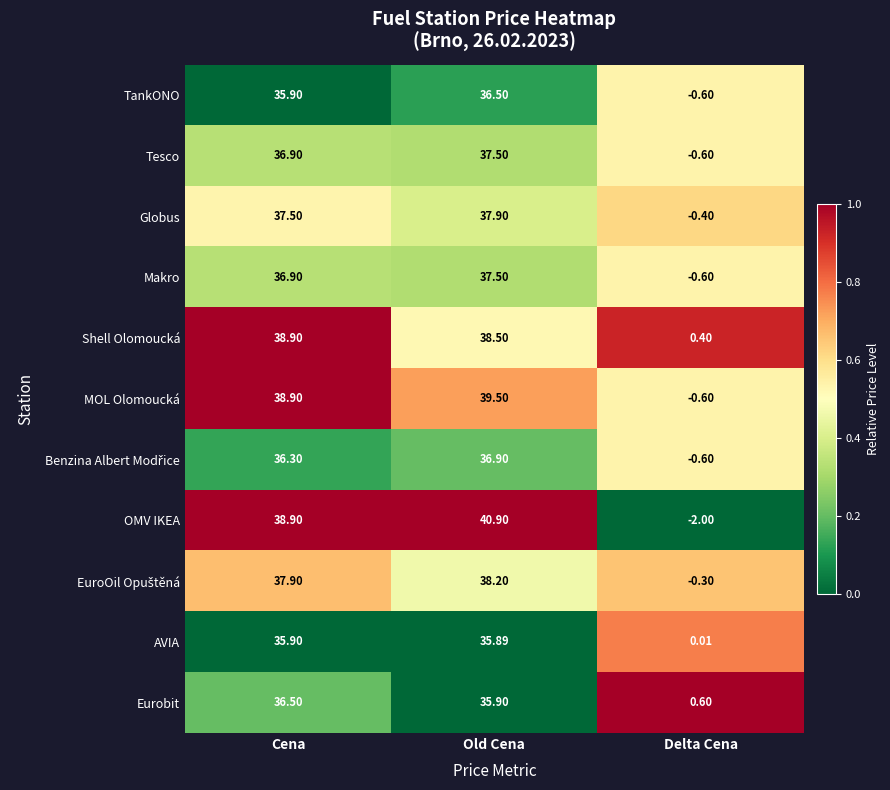

Which category has the lowest value in the Shell Olomoucká series?

Delta Cena